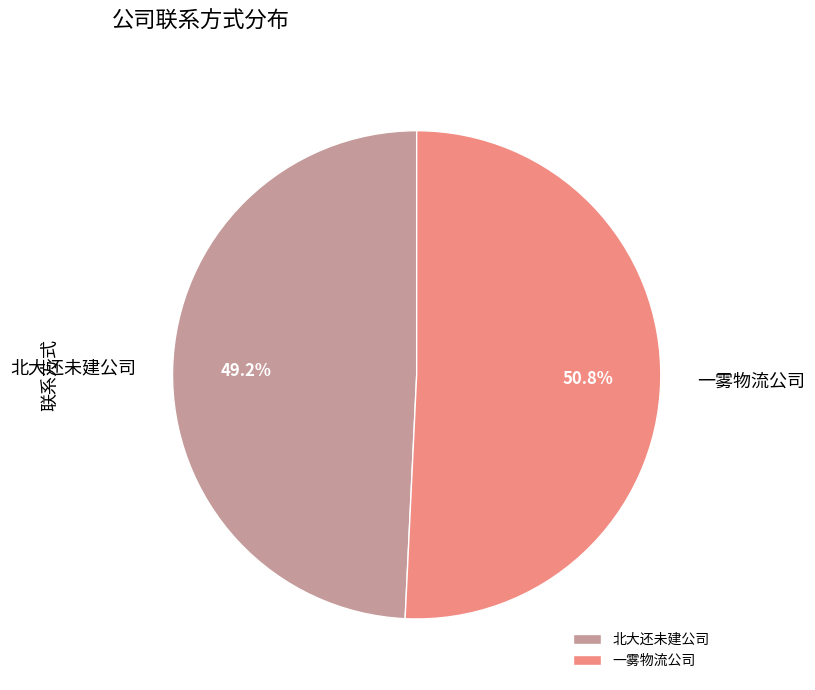

Is there a majority slice in this chart?

Yes